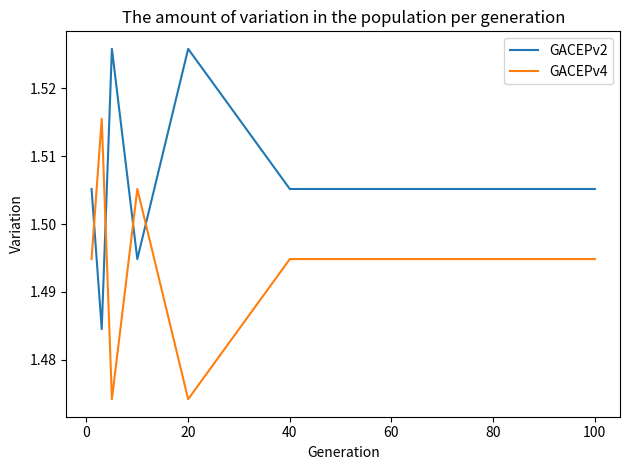

Which series has the largest total across all categories?

GACEPv2